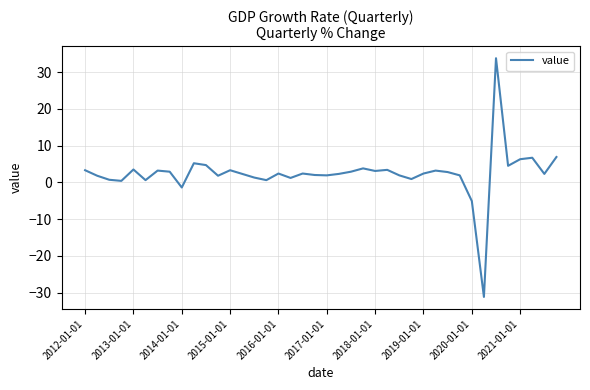

What is the difference between the maximum and minimum values?

65.0